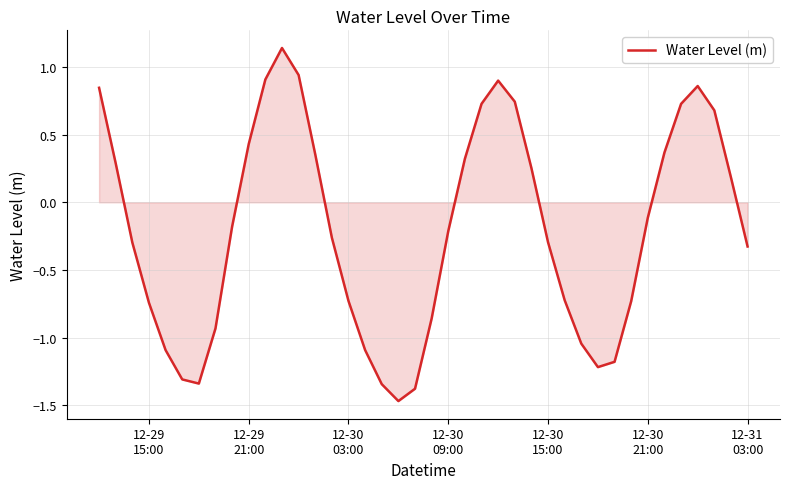

Does the chart display data point markers on the line(s)?

No